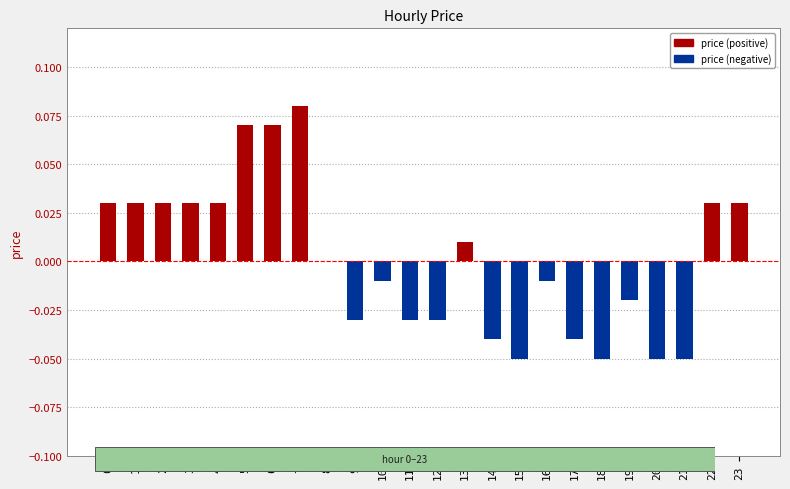

Which category has the highest value across all series?

7